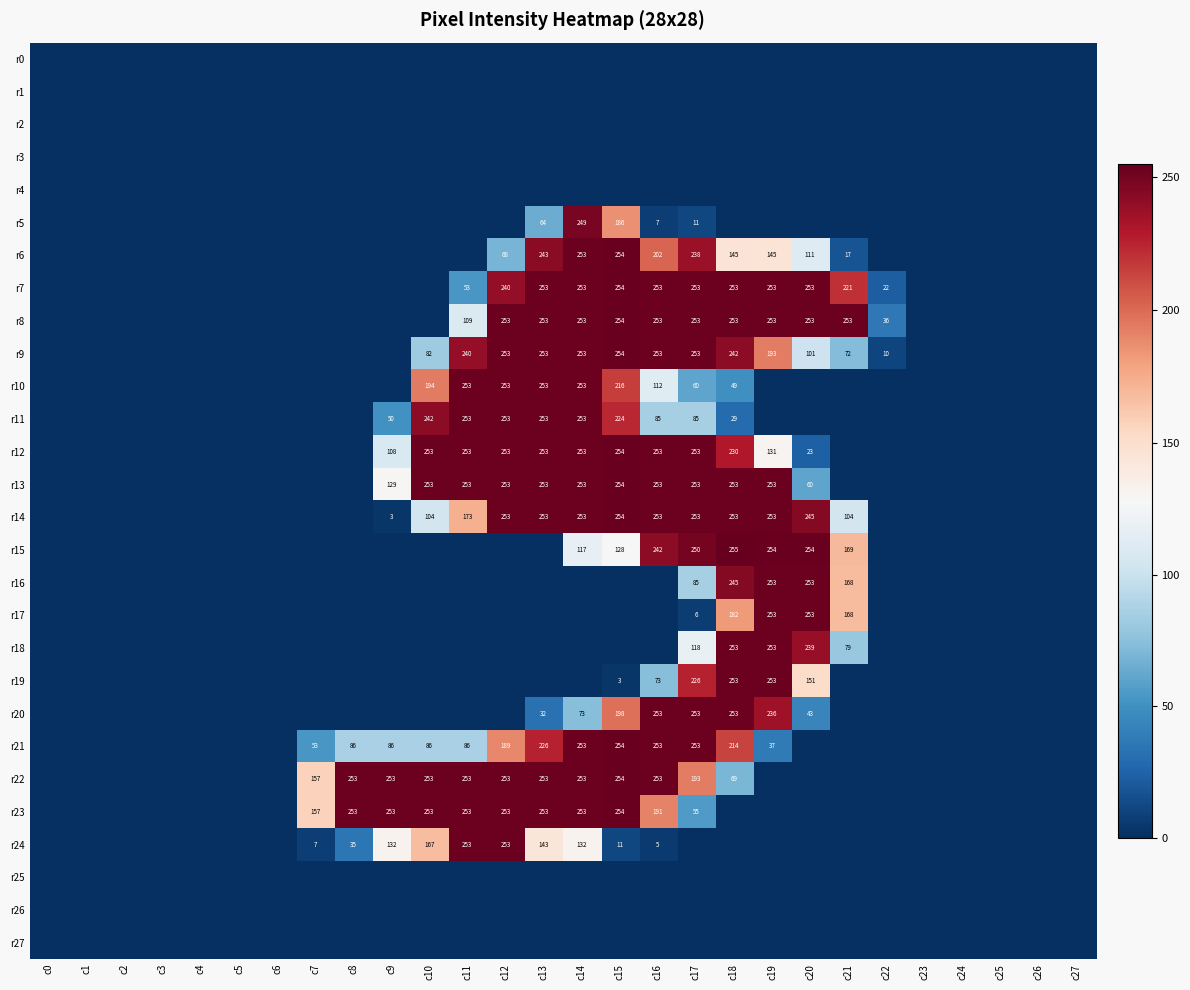

What is the greatest value displayed?

255